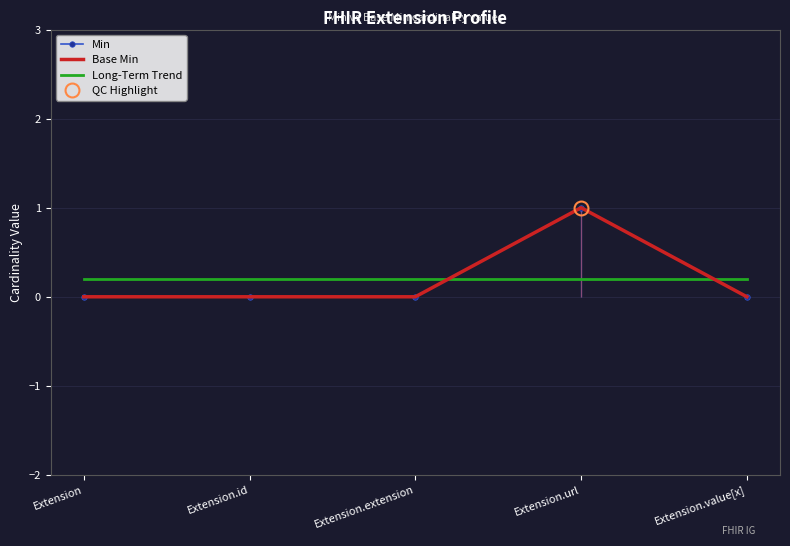

Count the number of data series in this chart.

3